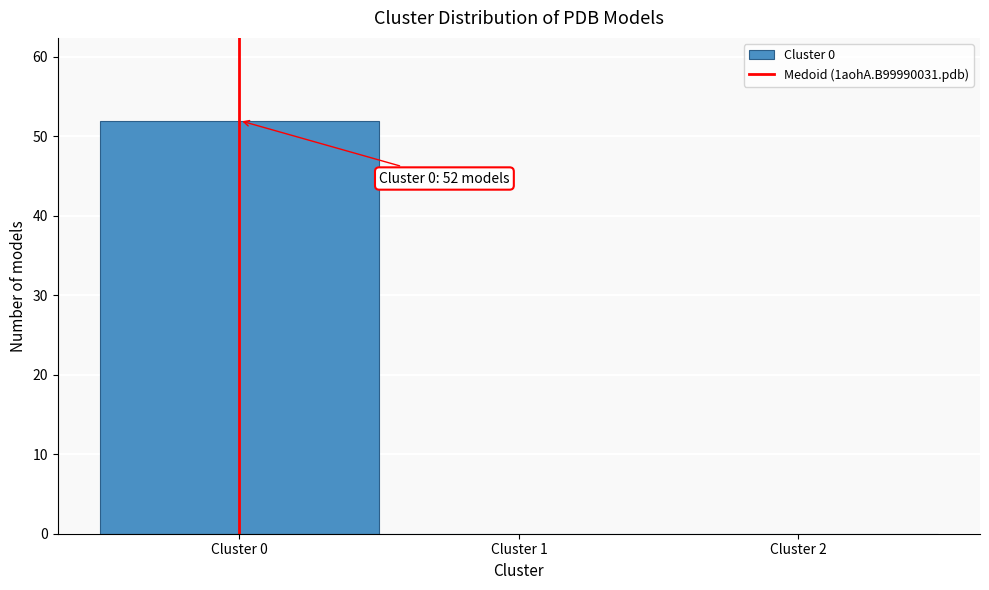

Which range on the x-axis has the tallest bar?

-0.5 to 0.5